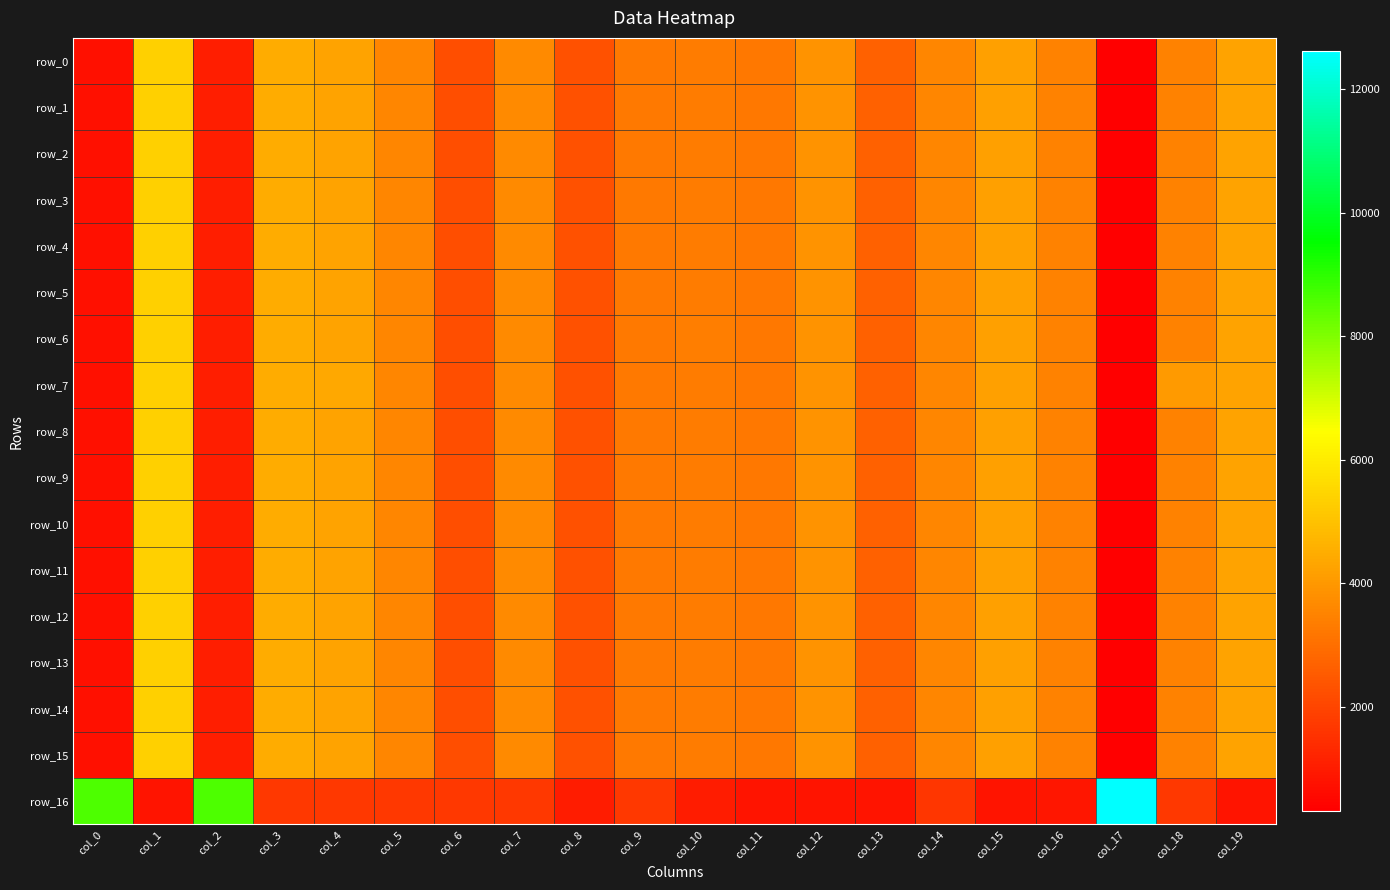

Which category has the lowest value in the row_0 series?

col_17